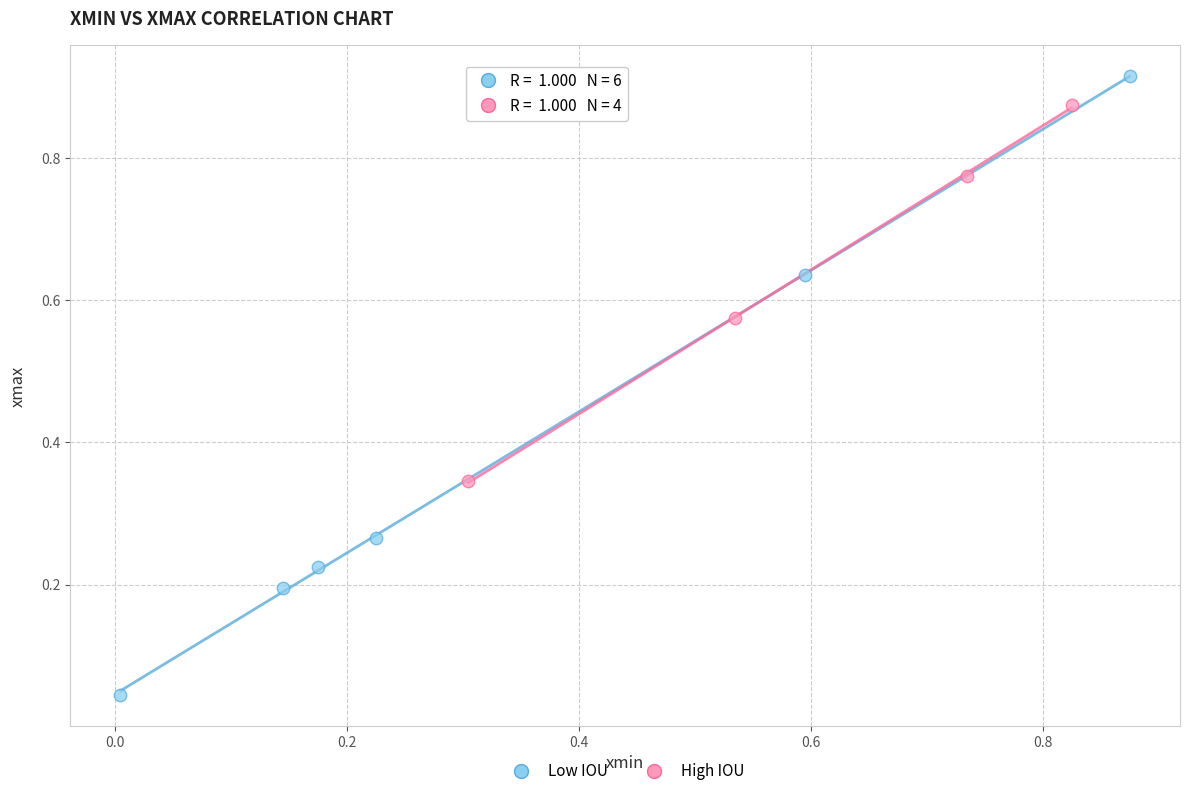

What are all the series names shown in the legend?

Low IOU, High IOU